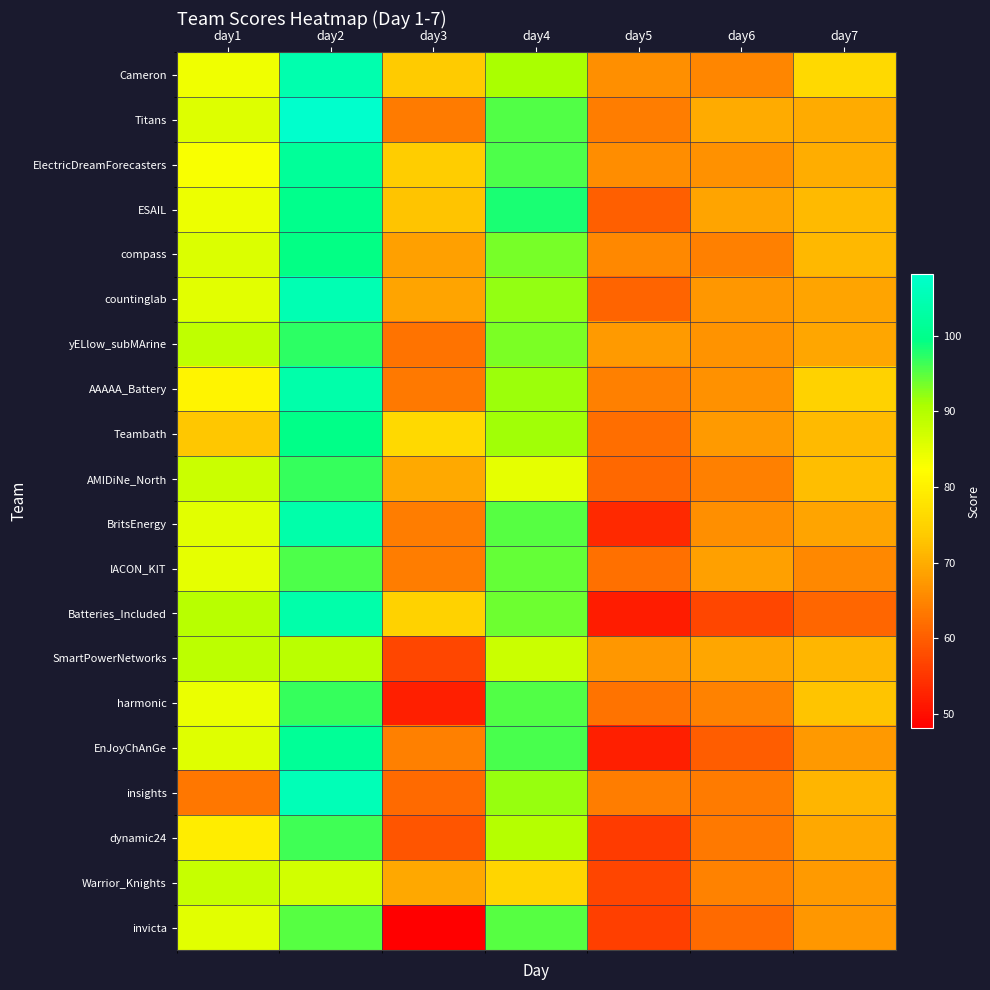

Reading right to left, what are all the values shown in this chart?

Cameron: day7=76.1	day6=65.0	day5=66.4	day4=91.0	day3=73.7	day2=104.2	day1=84.0
Titans: day7=69.8	day6=69.9	day5=64.0	day4=95.3	day3=63.8	day2=108.1	day1=85.7
ElectricDreamForecasters: day7=70.0	day6=66.6	day5=65.9	day4=95.5	day3=74.1	day2=101.6	day1=82.9
ESAIL: day7=71.6	day6=68.8	day5=60.2	day4=98.2	day3=72.8	day2=99.9	day1=84.1
compass: day7=71.3	day6=64.4	day5=65.3	day4=93.5	day3=68.3	day2=99.4	day1=86.0
countinglab: day7=68.8	day6=67.2	day5=60.8	day4=92.1	day3=68.9	day2=105.0	day1=85.2
yELlow_subMArine: day7=69.2	day6=66.8	day5=67.8	day4=93.2	day3=62.7	day2=97.2	day1=88.8
AAAAA_Battery: day7=74.9	day6=66.5	day5=64.4	day4=91.5	day3=63.4	day2=103.8	day1=80.6
Teambath: day7=71.6	day6=67.6	day5=62.1	day4=91.4	day3=76.1	day2=99.6	day1=73.3
AMIDiNe_North: day7=72.2	day6=64.5	day5=61.4	day4=84.7	day3=69.6	day2=96.7	day1=87.7
BritsEnergy: day7=68.8	day6=66.2	day5=53.4	day4=95.0	day3=64.0	day2=103.7	day1=85.3
IACON_KIT: day7=65.4	day6=68.5	day5=62.4	day4=94.5	day3=63.9	day2=95.5	day1=84.8
Batteries_Included: day7=61.1	day6=57.2	day5=51.8	day4=93.9	day3=75.0	day2=103.9	day1=89.4
SmartPowerNetworks: day7=71.3	day6=69.2	day5=67.2	day4=87.7	day3=57.0	day2=89.3	day1=89.0
harmonic: day7=72.9	day6=64.6	day5=62.8	day4=95.5	day3=52.3	day2=96.8	day1=84.4
EnJoyChAnGe: day7=67.3	day6=60.0	day5=52.3	day4=95.8	day3=64.3	day2=101.4	day1=85.6
insights: day7=71.0	day6=63.6	day5=63.9	day4=92.0	day3=61.6	day2=105.3	day1=63.1
dynamic24: day7=69.4	day6=63.6	day5=55.6	day4=89.8	day3=59.0	day2=96.4	day1=79.5
Warrior_Knights: day7=67.8	day6=64.8	day5=57.0	day4=75.5	day3=69.4	day2=86.8	day1=88.1
invicta: day7=67.2	day6=61.6	day5=56.1	day4=95.0	day3=48.1	day2=95.2	day1=85.3